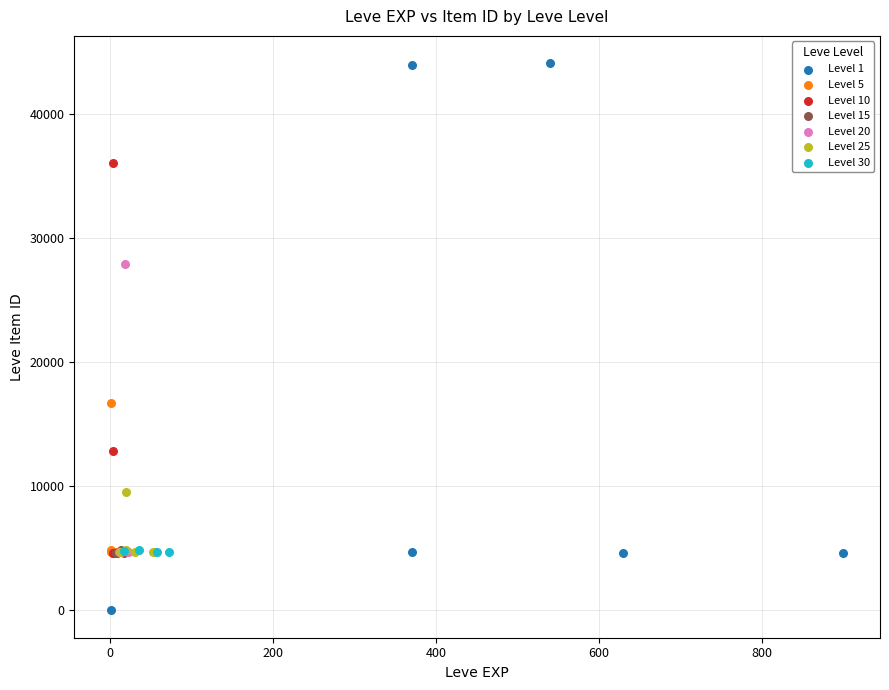

Which series has the widest spread of Y values?

Level 1